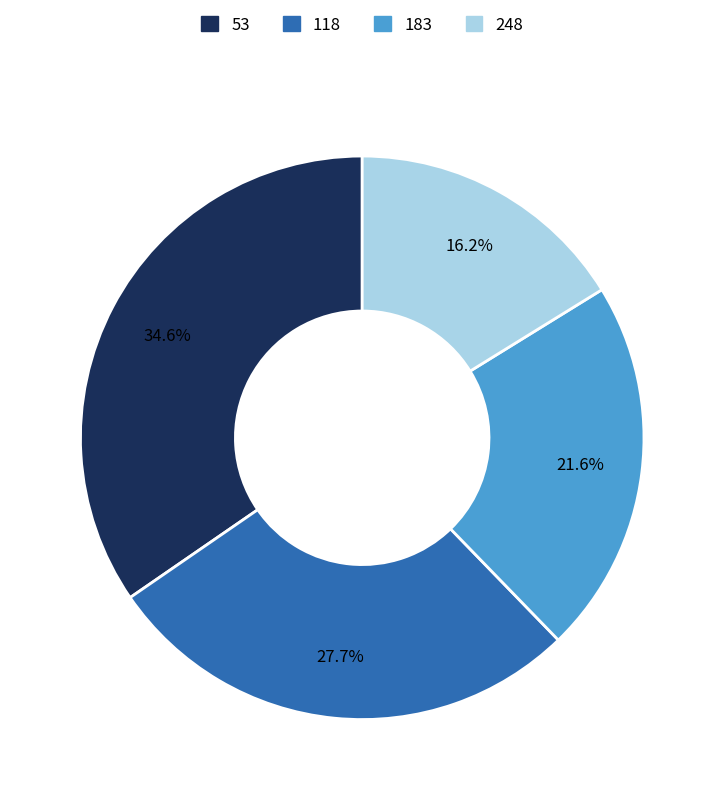

To the nearest percent, what is the combined percentage of 248 and 53?

51%